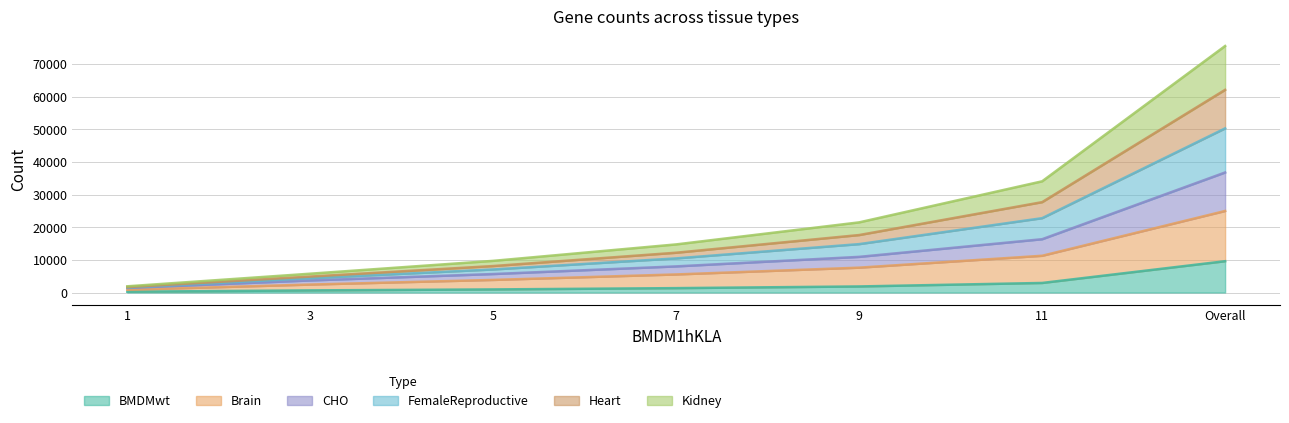

What is the label of the 2nd point from the right?

11